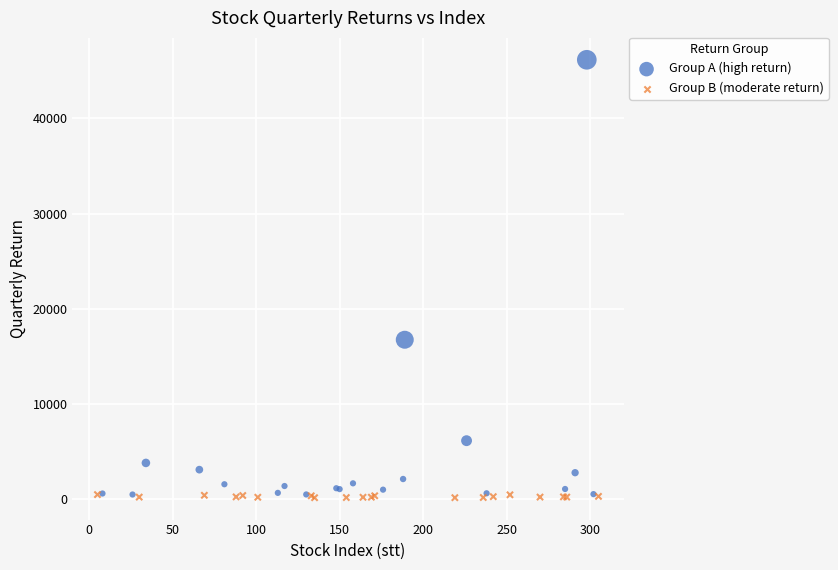

Which series contains the highest Y value?

Group A (high return)